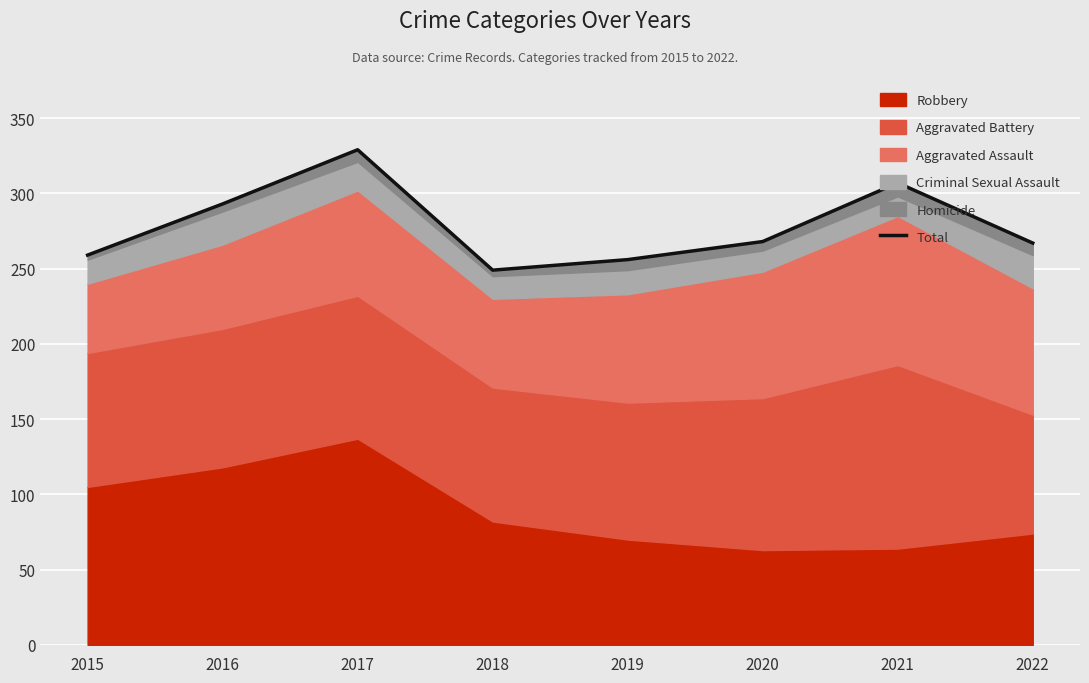

Reading right to left, list all the values displayed in this chart.

267	307	268	256	249	329	293	259